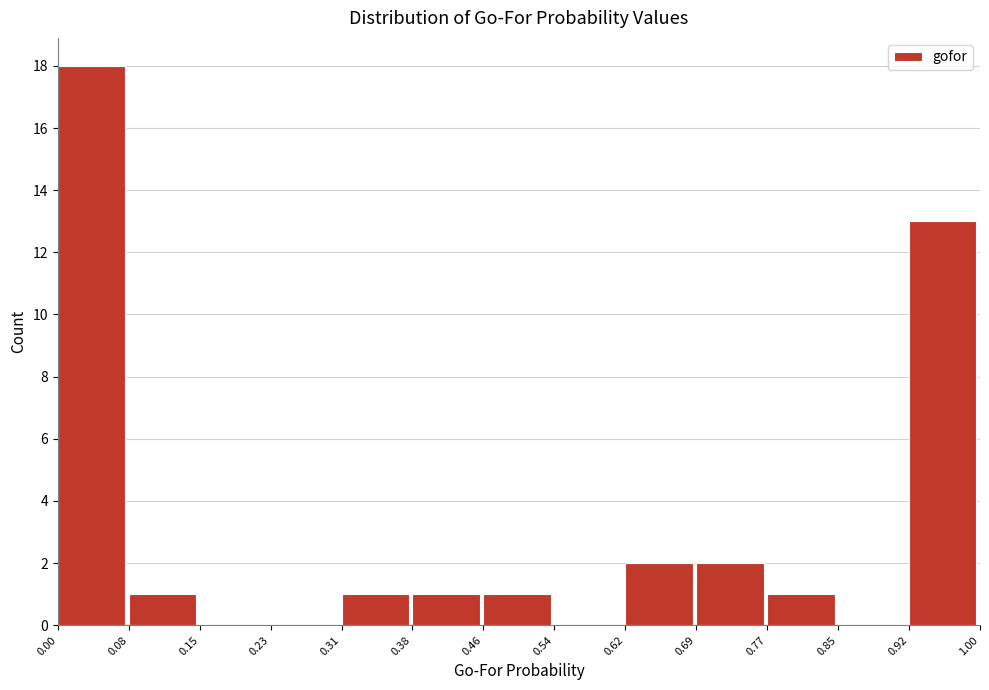

Which range on the x-axis has the tallest bar?

0.00 to 0.08